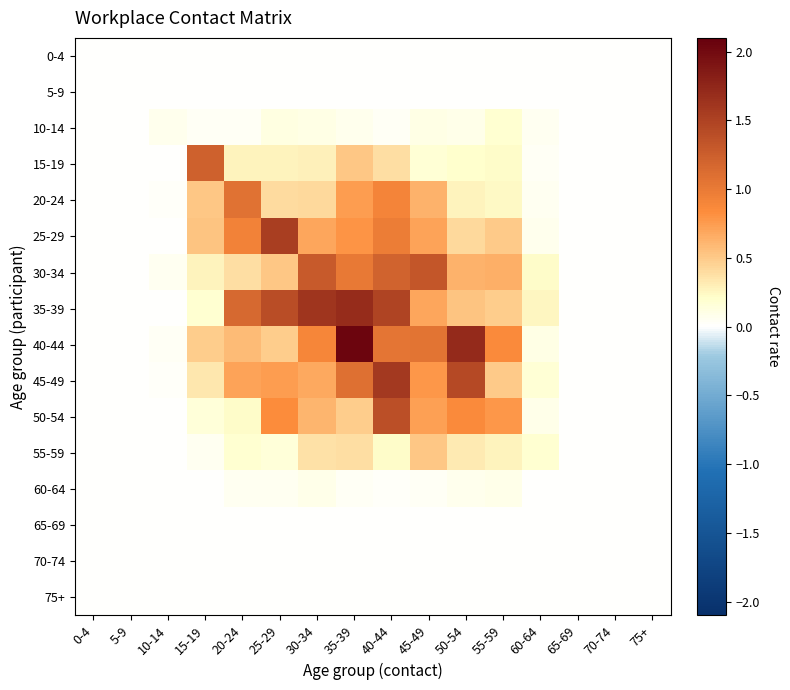

Reading left to right, what are all the values shown in this chart?

0-4: 0-4=0.0	5-9=0.0	10-14=0.0	15-19=0.0	20-24=0.0	25-29=0.0	30-34=0.0	35-39=0.0	40-44=0.0	45-49=0.0	50-54=0.0	55-59=0.0	60-64=0.0	65-69=0.0	70-74=0.0	75+=0.0
5-9: 0-4=0.0	5-9=0.0	10-14=0.0	15-19=0.0	20-24=0.0	25-29=0.0	30-34=0.0	35-39=0.0	40-44=0.0	45-49=0.0	50-54=0.0	55-59=0.0	60-64=0.0	65-69=0.0	70-74=0.0	75+=0.0
10-14: 0-4=0.0	5-9=0.0	10-14=0.1	15-19=0.0	20-24=0.0	25-29=0.1	30-34=0.1	35-39=0.1	40-44=0.0	45-49=0.1	50-54=0.1	55-59=0.2	60-64=0.1	65-69=0.0	70-74=0.0	75+=0.0
15-19: 0-4=0.0	5-9=0.0	10-14=0.0	15-19=1.2	20-24=0.3	25-29=0.3	30-34=0.3	35-39=0.5	40-44=0.4	45-49=0.2	50-54=0.2	55-59=0.2	60-64=0.0	65-69=0.0	70-74=0.0	75+=0.0
20-24: 0-4=0.0	5-9=0.0	10-14=0.0	15-19=0.5	20-24=1.1	25-29=0.4	30-34=0.4	35-39=0.8	40-44=0.9	45-49=0.6	50-54=0.3	55-59=0.2	60-64=0.1	65-69=0.0	70-74=0.0	75+=0.0
25-29: 0-4=0.0	5-9=0.0	10-14=0.0	15-19=0.5	20-24=0.9	25-29=1.5	30-34=0.7	35-39=0.8	40-44=1.0	45-49=0.7	50-54=0.4	55-59=0.5	60-64=0.1	65-69=0.0	70-74=0.0	75+=0.0
30-34: 0-4=0.0	5-9=0.0	10-14=0.1	15-19=0.3	20-24=0.4	25-29=0.5	30-34=1.3	35-39=1.0	40-44=1.2	45-49=1.3	50-54=0.6	55-59=0.6	60-64=0.2	65-69=0.0	70-74=0.0	75+=0.0
35-39: 0-4=0.0	5-9=0.0	10-14=0.0	15-19=0.2	20-24=1.2	25-29=1.4	30-34=1.6	35-39=1.7	40-44=1.5	45-49=0.7	50-54=0.5	55-59=0.5	60-64=0.3	65-69=0.0	70-74=0.0	75+=0.0
40-44: 0-4=0.0	5-9=0.0	10-14=0.0	15-19=0.5	20-24=0.6	25-29=0.5	30-34=0.9	35-39=2.0	40-44=1.0	45-49=1.1	50-54=1.7	55-59=0.9	60-64=0.1	65-69=0.0	70-74=0.0	75+=0.0
45-49: 0-4=0.0	5-9=0.0	10-14=0.0	15-19=0.3	20-24=0.7	25-29=0.7	30-34=0.7	35-39=1.1	40-44=1.6	45-49=0.8	50-54=1.4	55-59=0.5	60-64=0.2	65-69=0.0	70-74=0.0	75+=0.0
50-54: 0-4=0.0	5-9=0.0	10-14=0.0	15-19=0.2	20-24=0.2	25-29=0.8	30-34=0.6	35-39=0.5	40-44=1.4	45-49=0.7	50-54=0.9	55-59=0.8	60-64=0.1	65-69=0.0	70-74=0.0	75+=0.0
55-59: 0-4=0.0	5-9=0.0	10-14=0.0	15-19=0.1	20-24=0.2	25-29=0.2	30-34=0.4	35-39=0.4	40-44=0.2	45-49=0.5	50-54=0.3	55-59=0.3	60-64=0.2	65-69=0.0	70-74=0.0	75+=0.0
60-64: 0-4=0.0	5-9=0.0	10-14=0.0	15-19=0.0	20-24=0.1	25-29=0.1	30-34=0.1	35-39=0.0	40-44=0.0	45-49=0.0	50-54=0.1	55-59=0.1	60-64=0.0	65-69=0.0	70-74=0.0	75+=0.0
65-69: 0-4=0.0	5-9=0.0	10-14=0.0	15-19=0.0	20-24=0.0	25-29=0.0	30-34=0.0	35-39=0.0	40-44=0.0	45-49=0.0	50-54=0.0	55-59=0.0	60-64=0.0	65-69=0.0	70-74=0.0	75+=0.0
70-74: 0-4=0.0	5-9=0.0	10-14=0.0	15-19=0.0	20-24=0.0	25-29=0.0	30-34=0.0	35-39=0.0	40-44=0.0	45-49=0.0	50-54=0.0	55-59=0.0	60-64=0.0	65-69=0.0	70-74=0.0	75+=0.0
75+: 0-4=0.0	5-9=0.0	10-14=0.0	15-19=0.0	20-24=0.0	25-29=0.0	30-34=0.0	35-39=0.0	40-44=0.0	45-49=0.0	50-54=0.0	55-59=0.0	60-64=0.0	65-69=0.0	70-74=0.0	75+=0.0